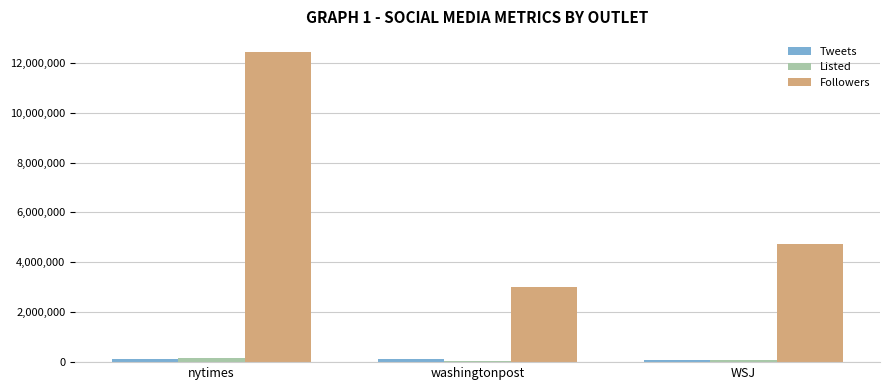

Which series has the largest range (max minus min)?

Followers